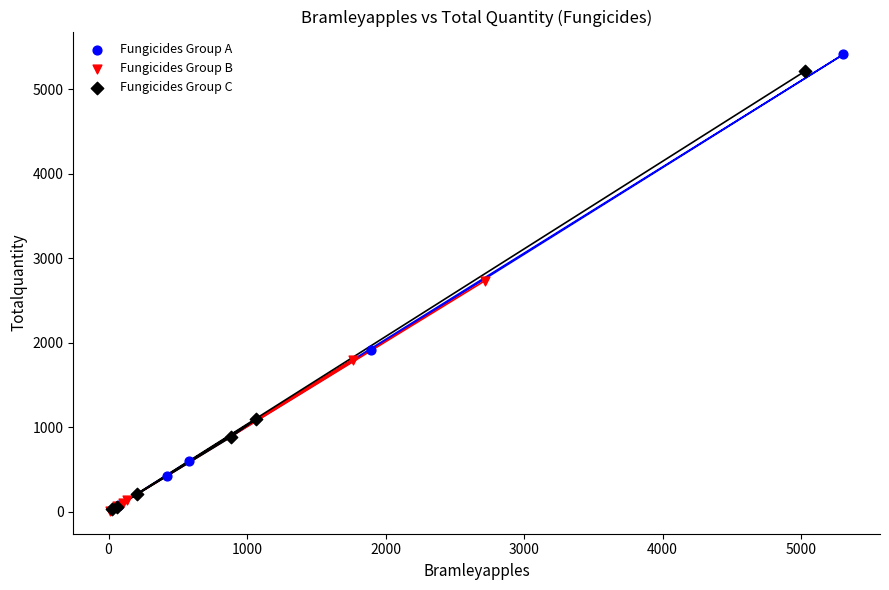

What are all the series names shown in the legend?

Fungicides Group A, Fungicides Group B, Fungicides Group C